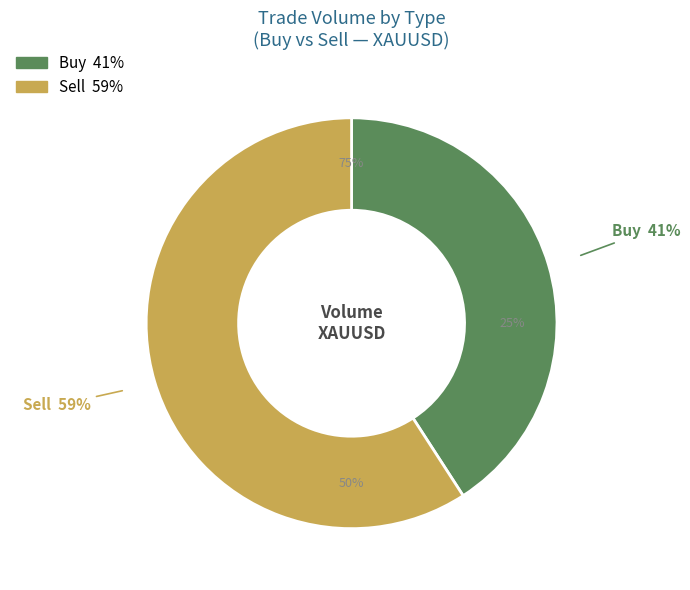

How many segments does this pie chart have?

2